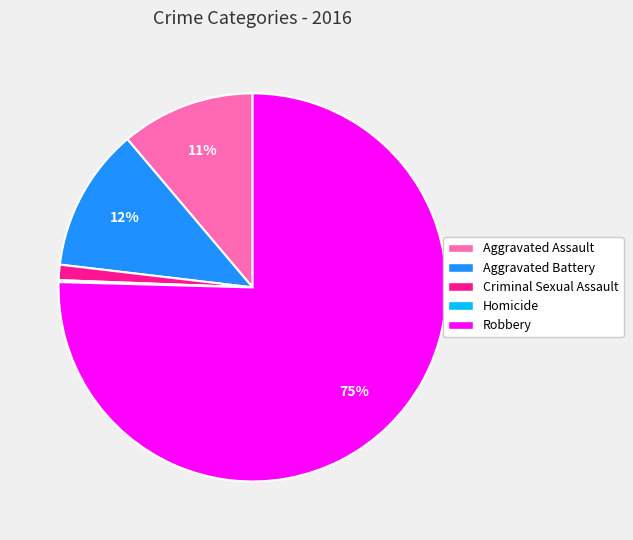

Do Aggravated Battery and Robbery together represent more than half of the pie?

Yes